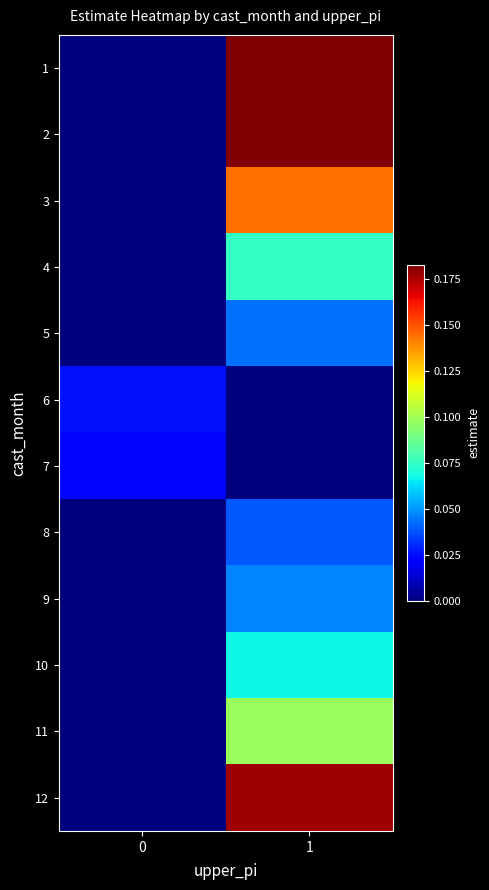

At how many categories does at least one series exceed 0?

2